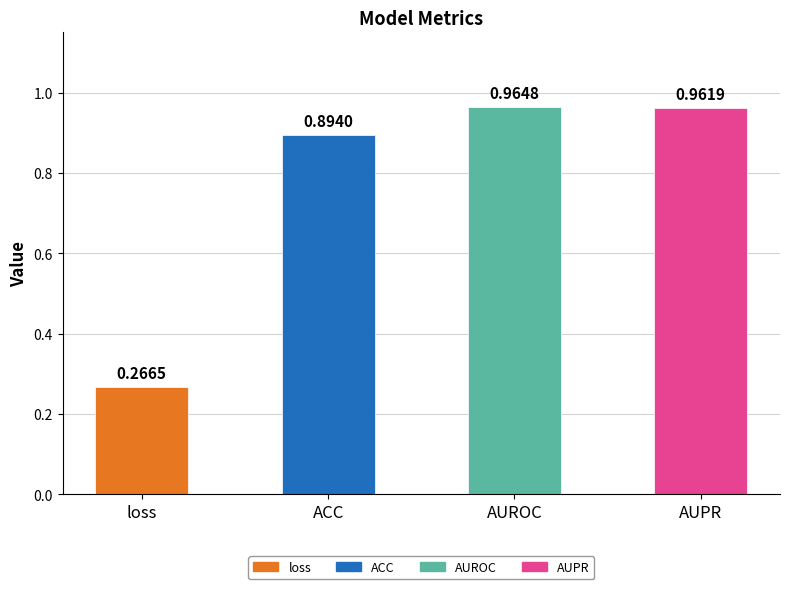

What is the label of the 2nd bar from the left?

ACC